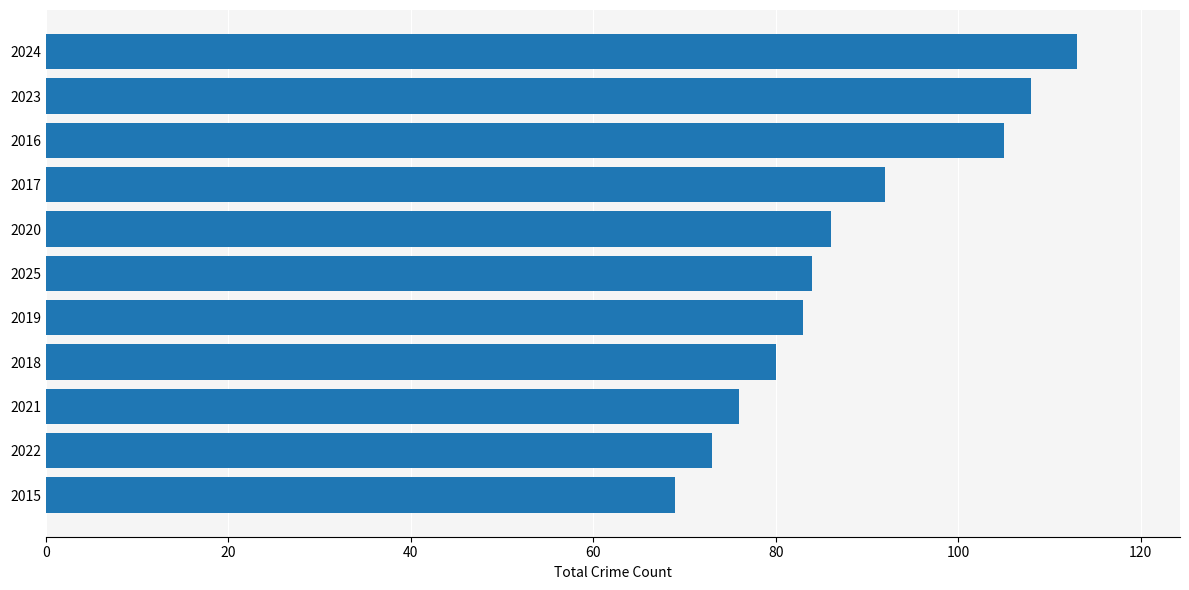

Count the number of data series in this chart.

1